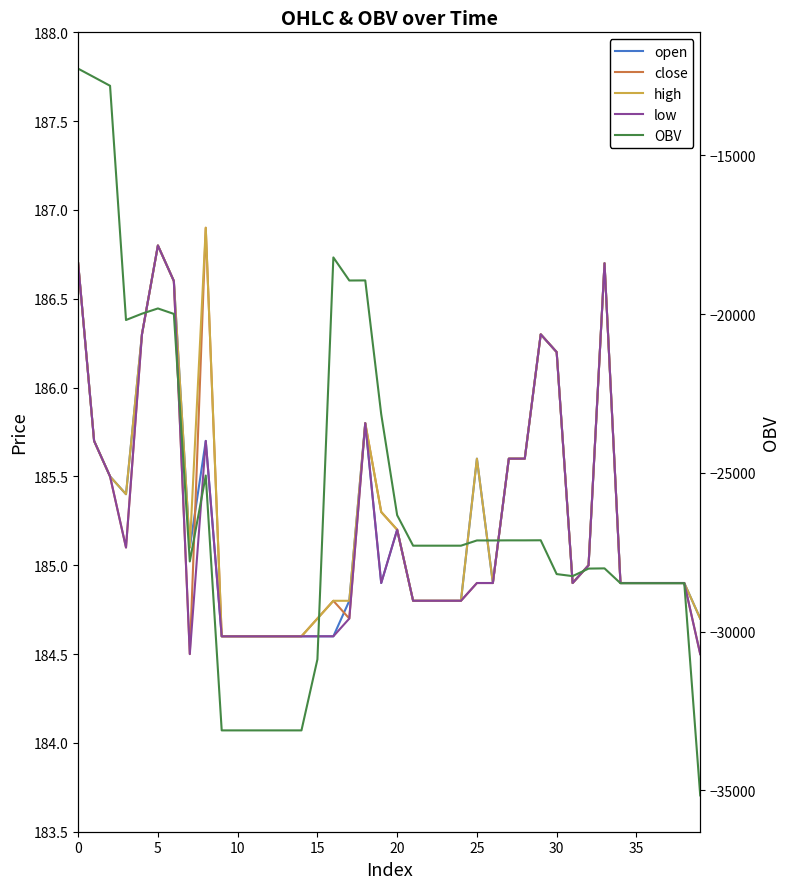

What are all the series names shown in the legend?

open, close, high, low, OBV